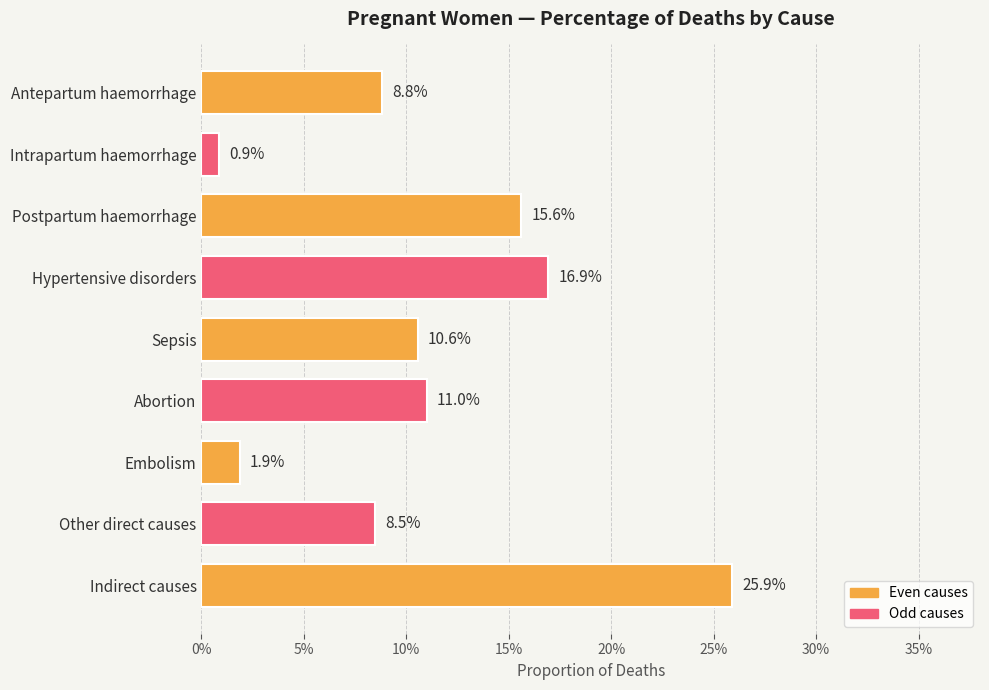

Does the chart contain stacked bars?

No